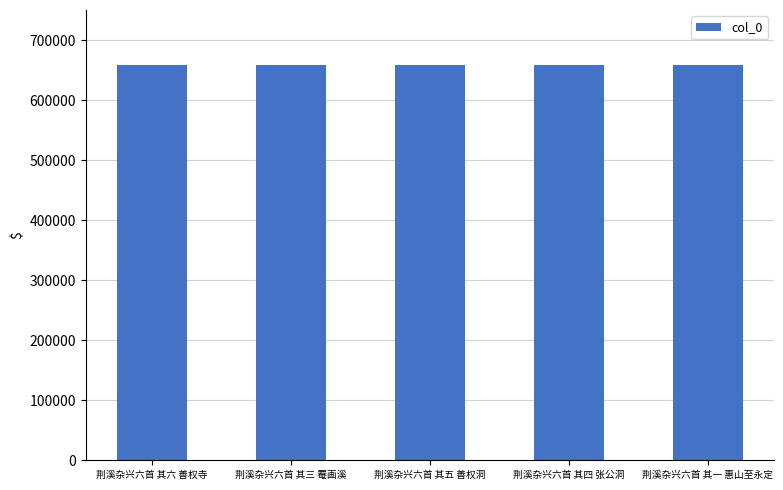

How many data points are less than 658833?

2